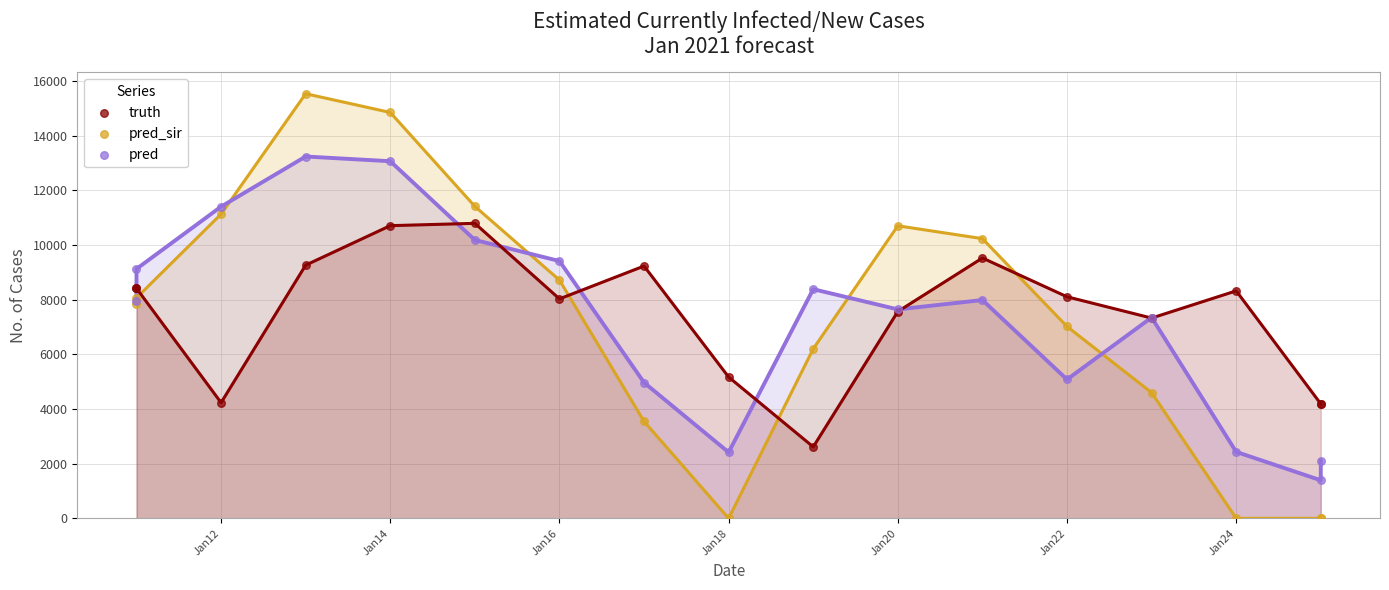

In the truth series, what Y value is closest to 6703?

7326.0